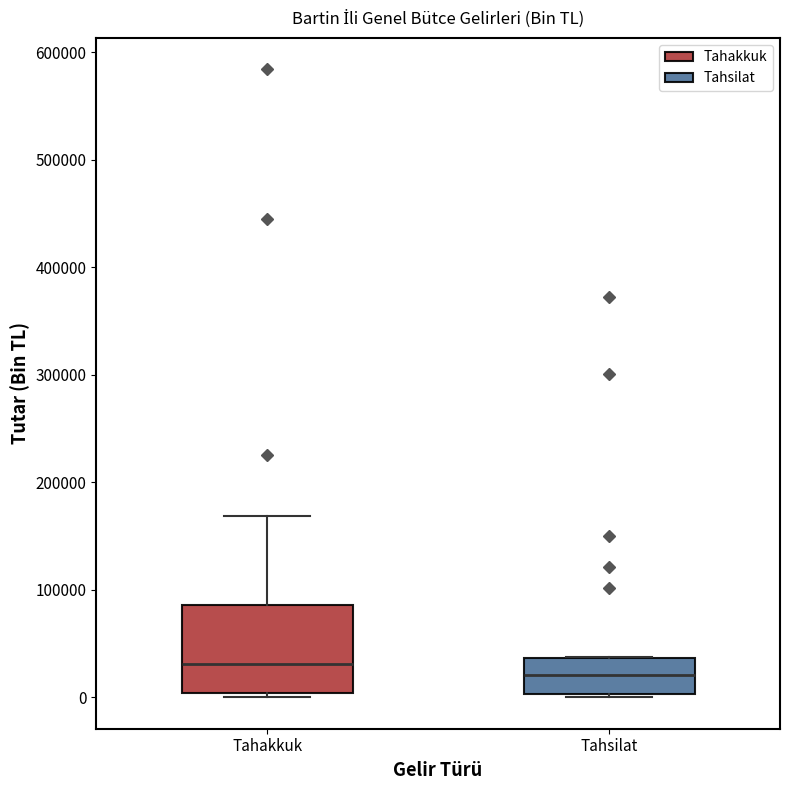

Reading left to right, read every box against the y-axis: the position of its median line, the range the box covers, and the ends of its whiskers. The values are not printed on the chart, so give them approximately, as read against the axis.

Tahakkuk: median 30000, box 0 to 90000, whiskers 0 (just below the box's lower edge) to 170000
Tahsilat: median 20000, box 0 to 40000, whiskers 0 (just below the box's lower edge) to 40000